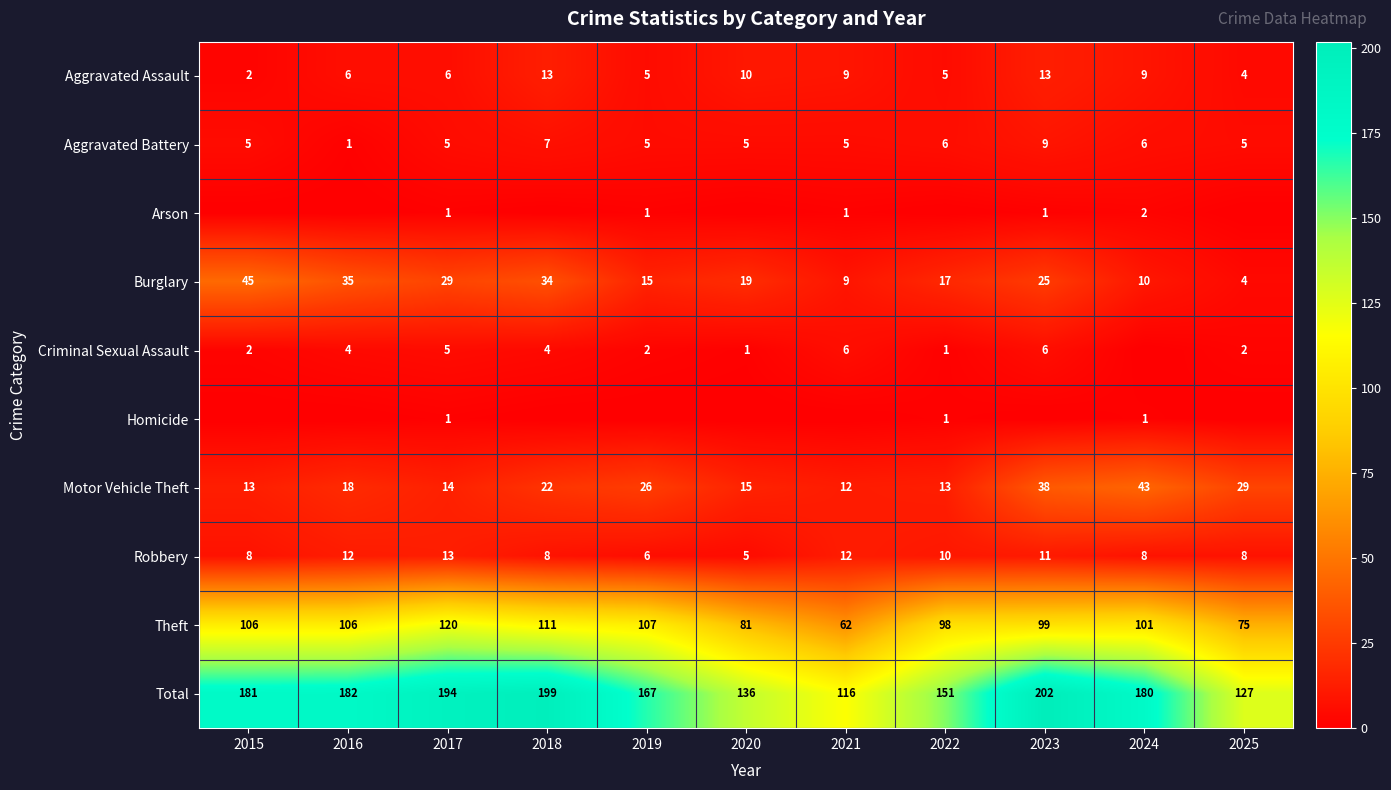

What value does the Robbery series have at 2025?

8